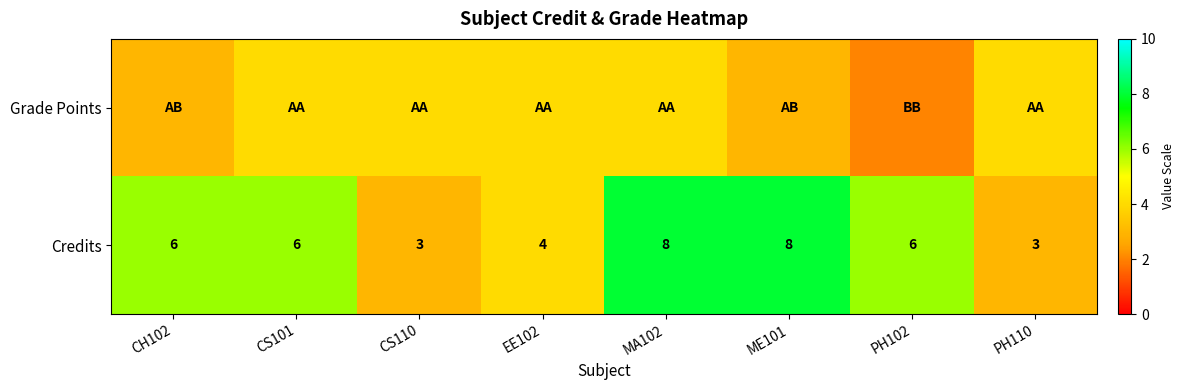

The Credits series shows 5 at PH110. True or false?

False